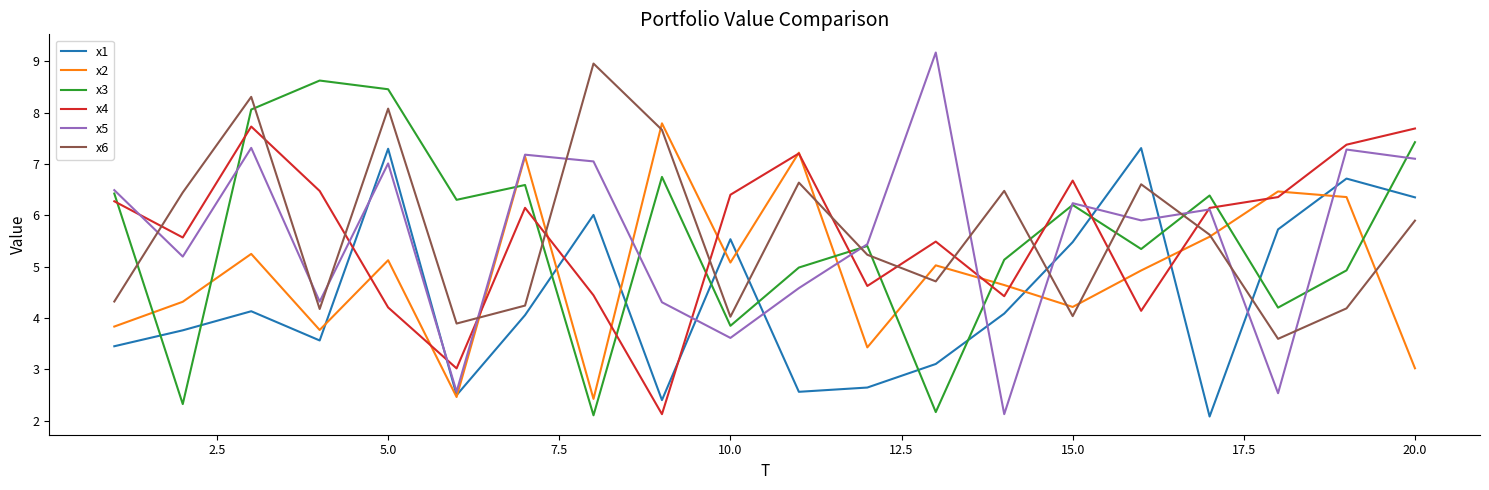

What is the minimum value shown in the chart?

2.1